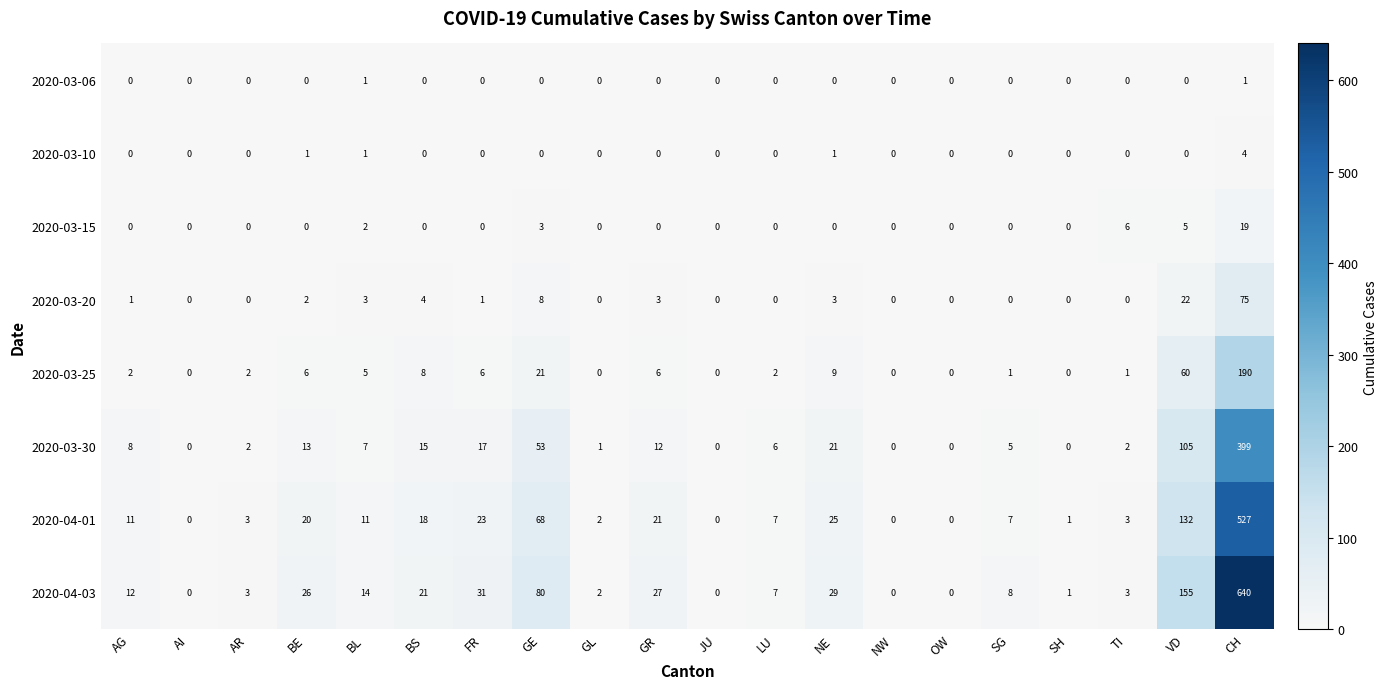

Which category has the highest value in the 2020-03-20 series?

CH